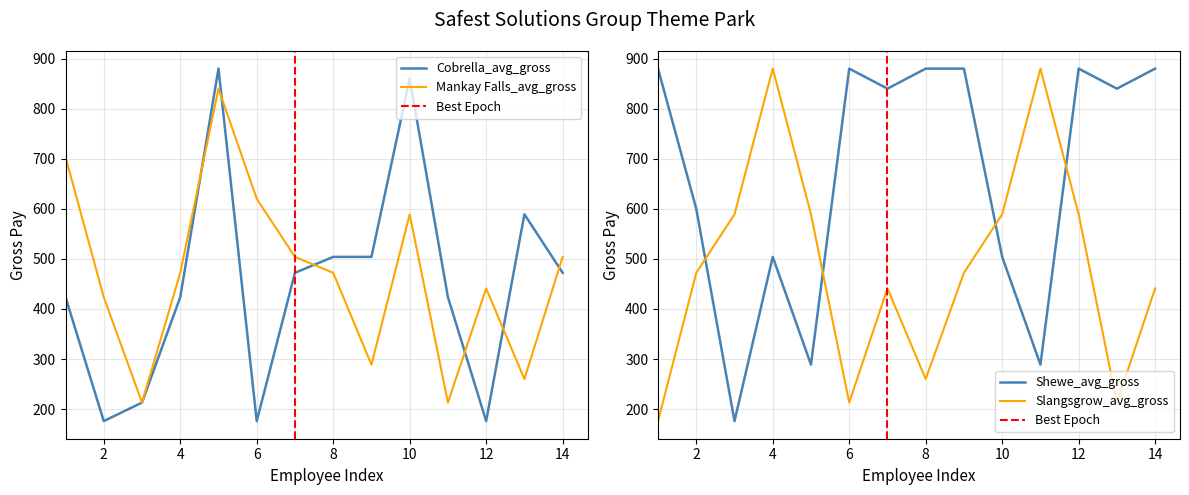

After their last crossing, which series has the higher values: Shewe_avg_gross or Mankay Falls_avg_gross?

Shewe_avg_gross